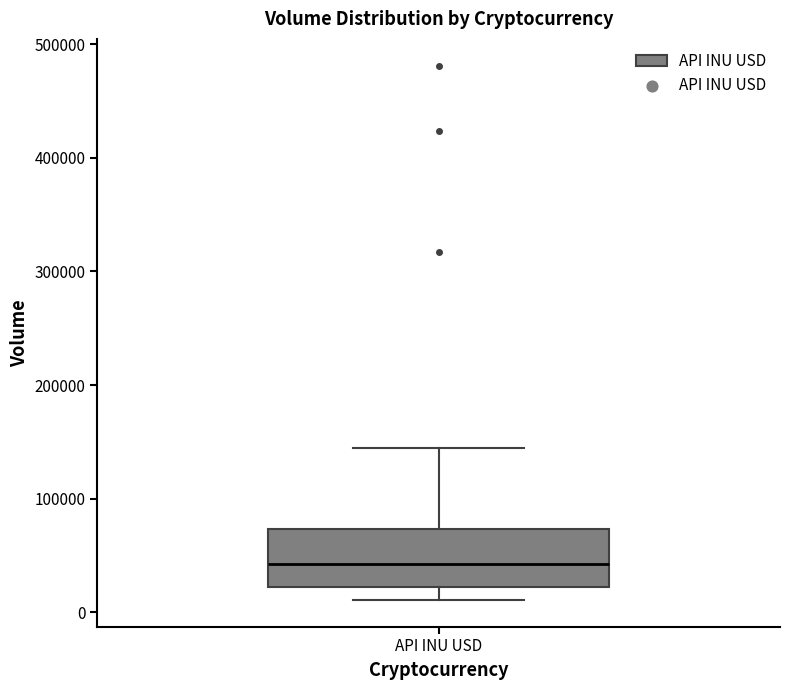

Read this box plot against the y-axis: the position of the median line, the range covered by the box, and the ends of both whiskers. The values are not printed on the chart, so give them approximately, as read against the axis.

median 40000, box 20000 to 70000, whiskers 10000 to 140000